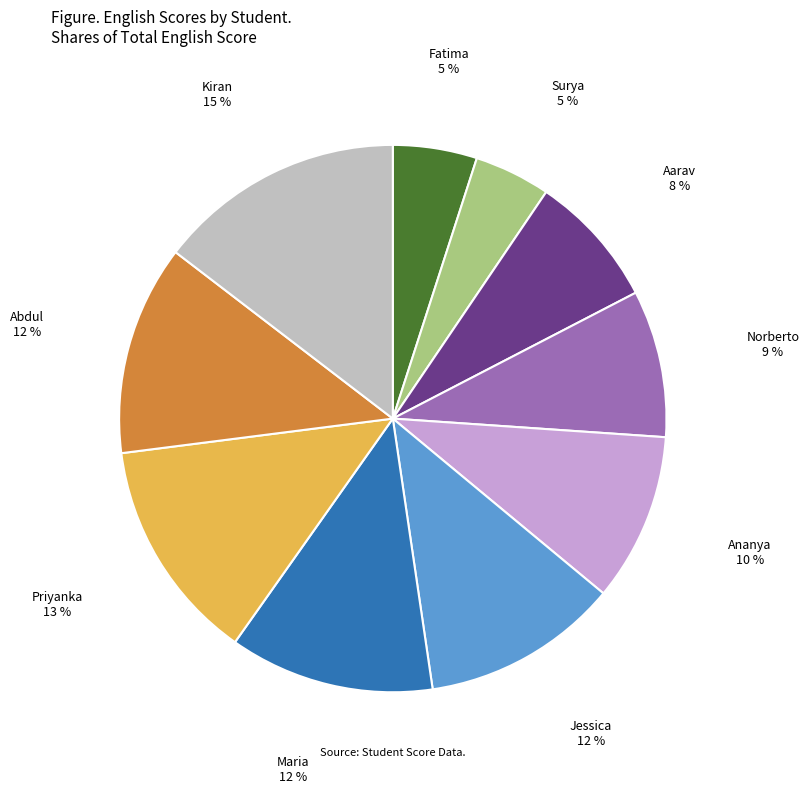

The Priyanka slice represents 7% of the pie. True or false?

False